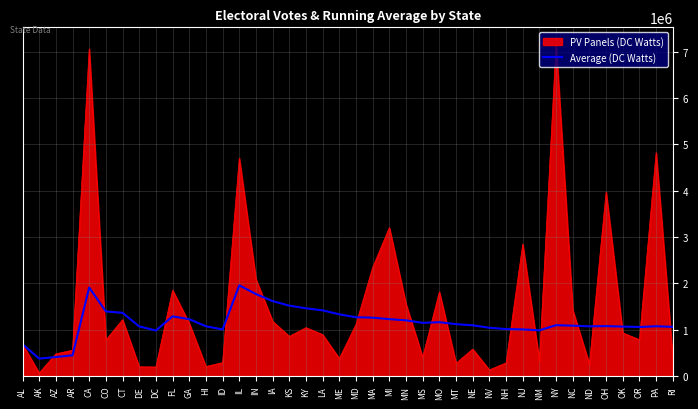

Rank the series by their maximum value, from highest to lowest.

PV Panels (DC Watts), Average (DC Watts)